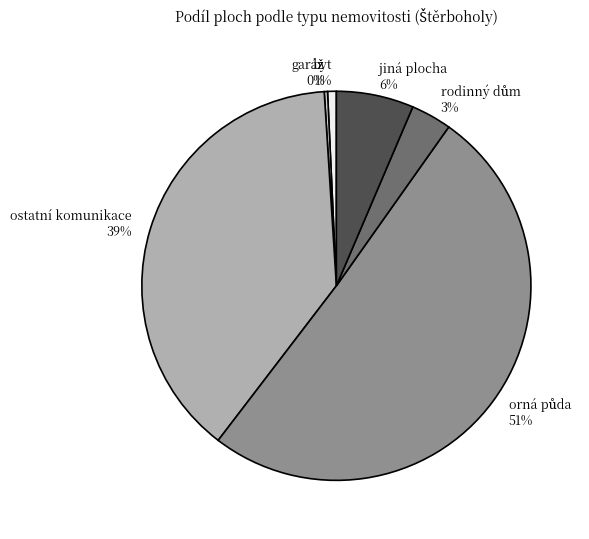

Is it true that byt is 1% of the pie?

True